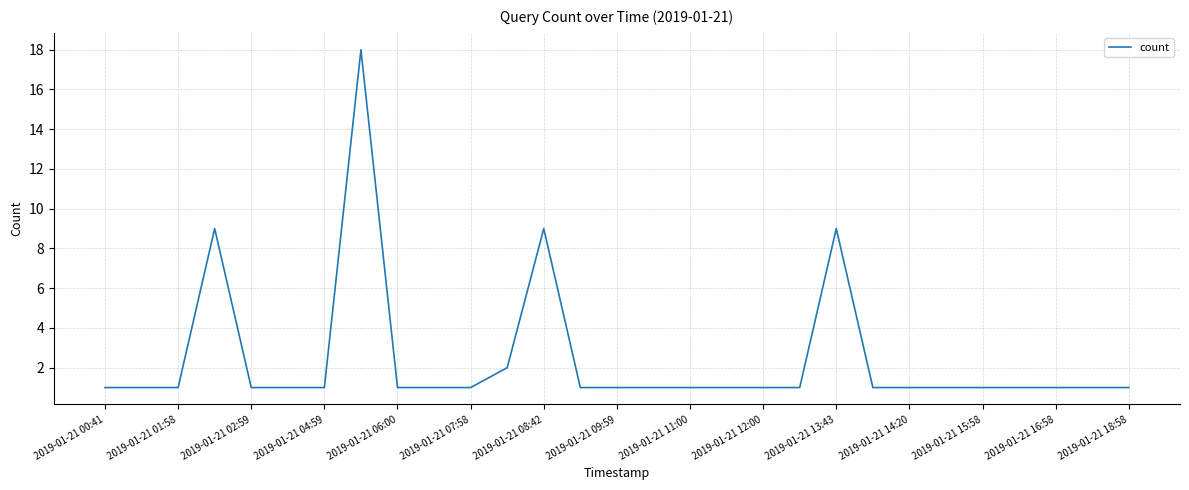

True or false: there are more than 2 points higher than both neighbors.

True